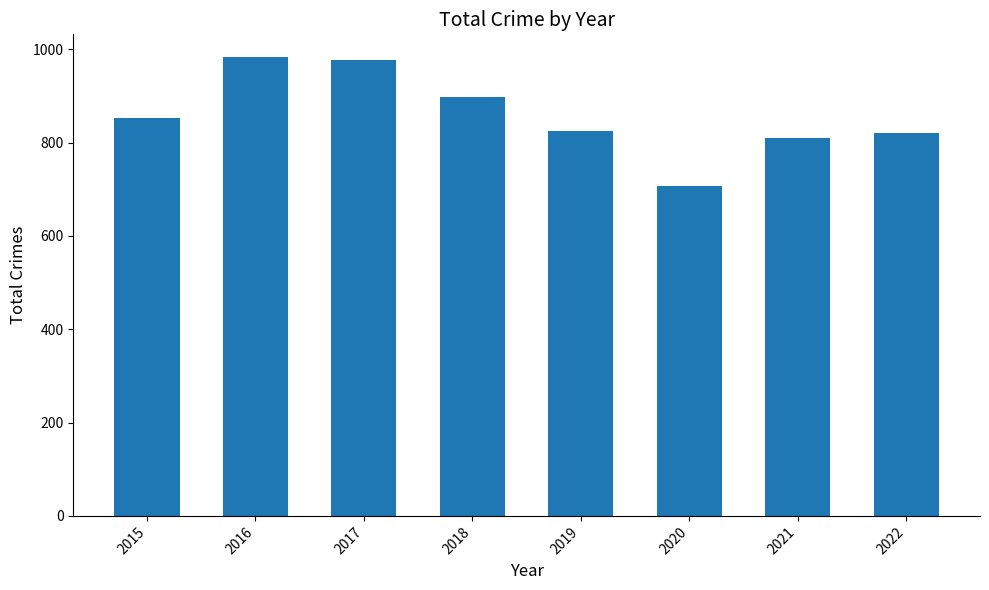

How many categories are shown in the chart?

8